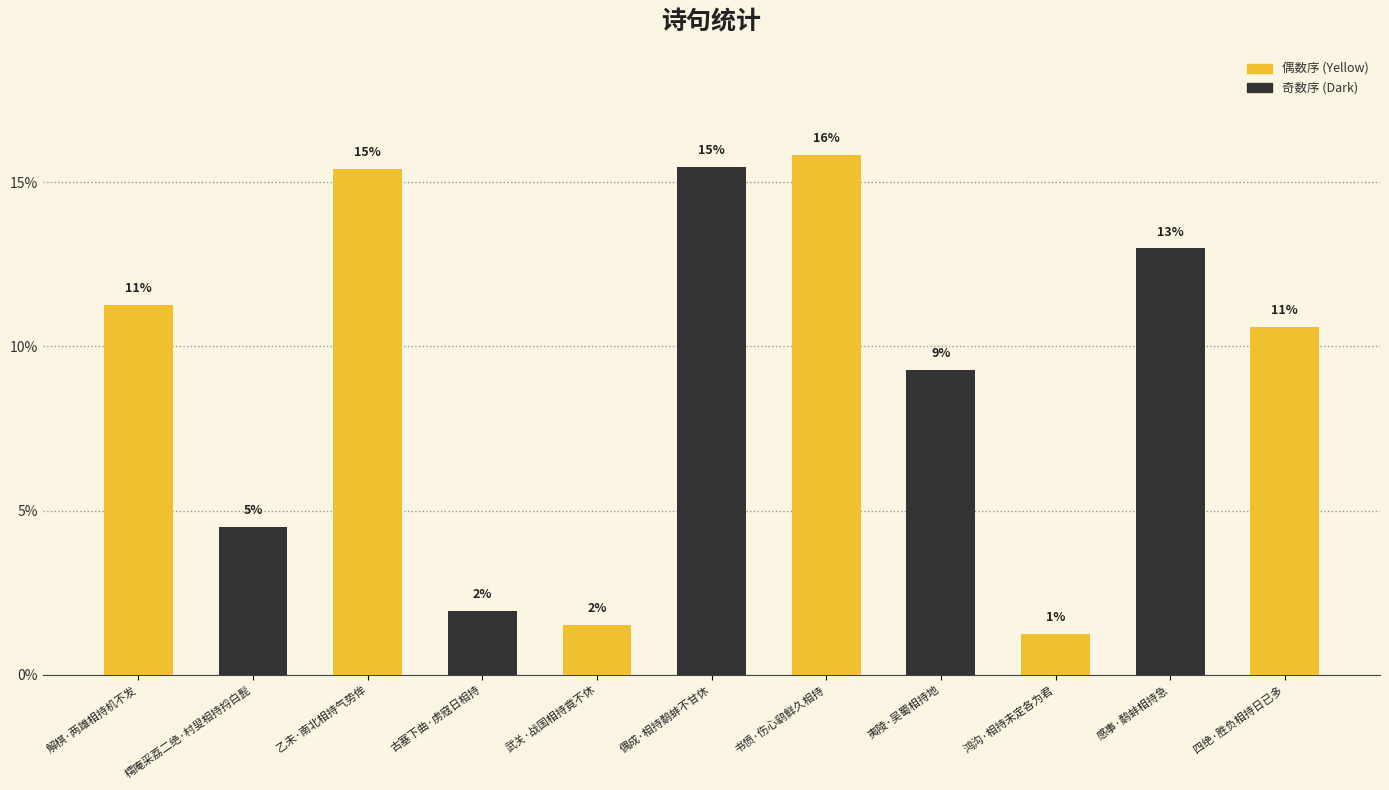

How many bars are there in total?

11